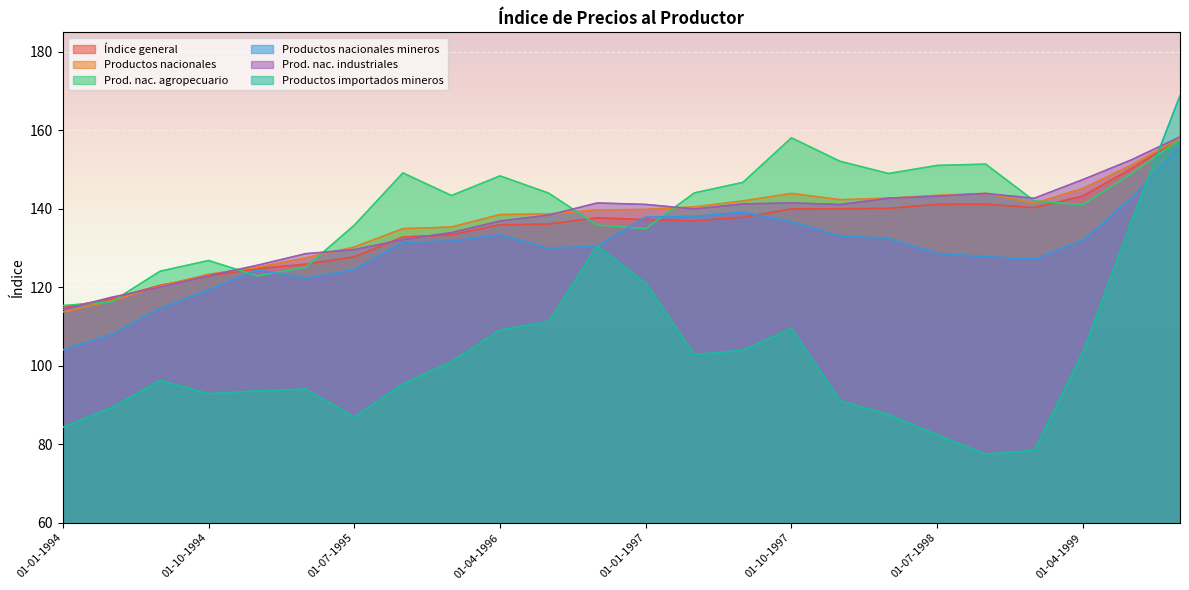

At which label is Índice general closest to 136?

01-04-1996